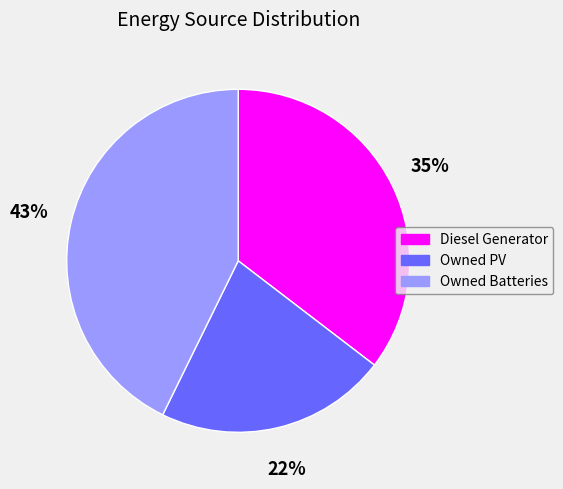

Between Owned PV and Diesel Generator, which is larger?

Diesel Generator